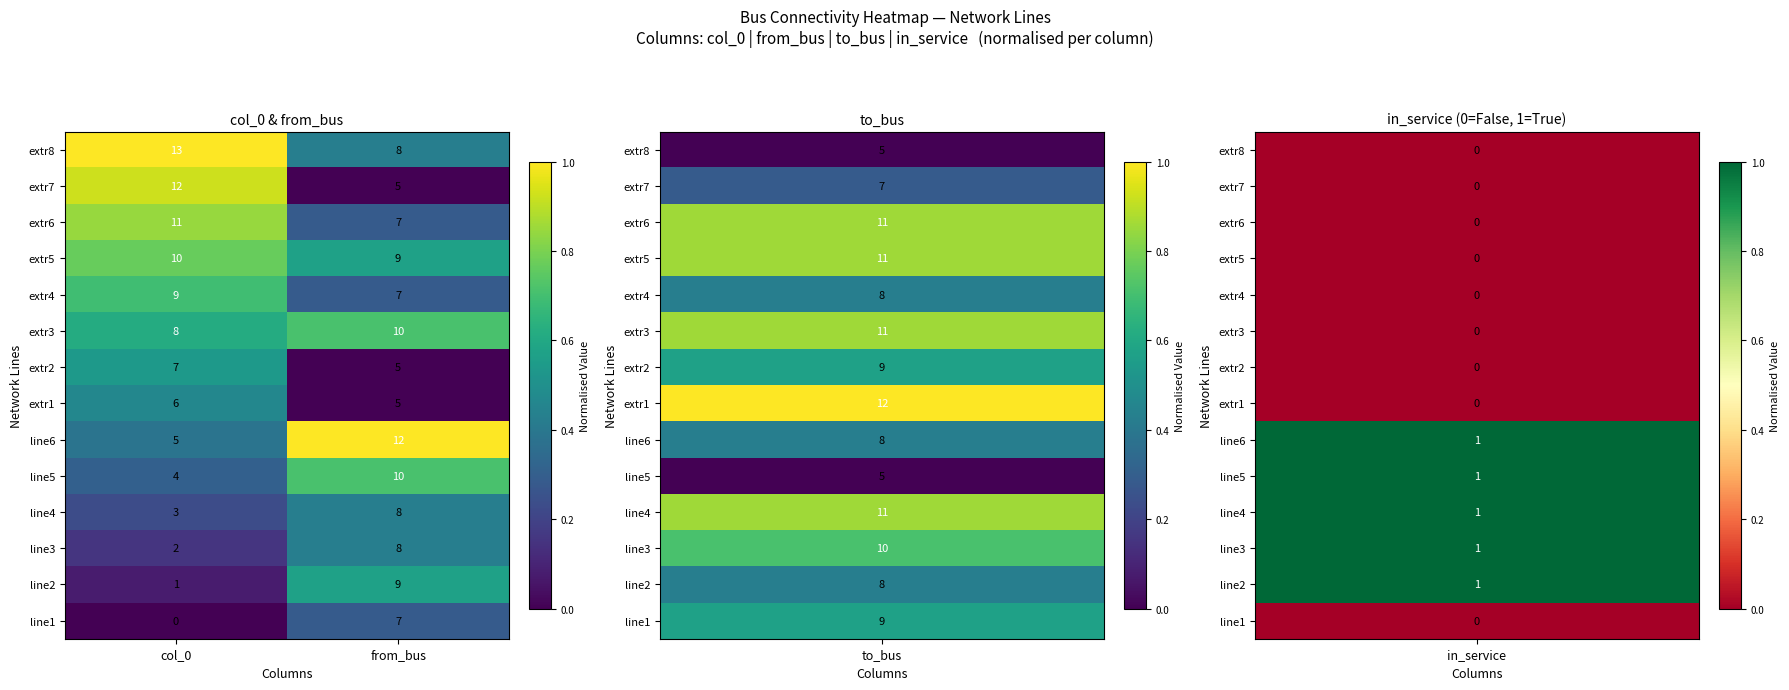

What is the difference between the highest and lowest values at from_bus?

7